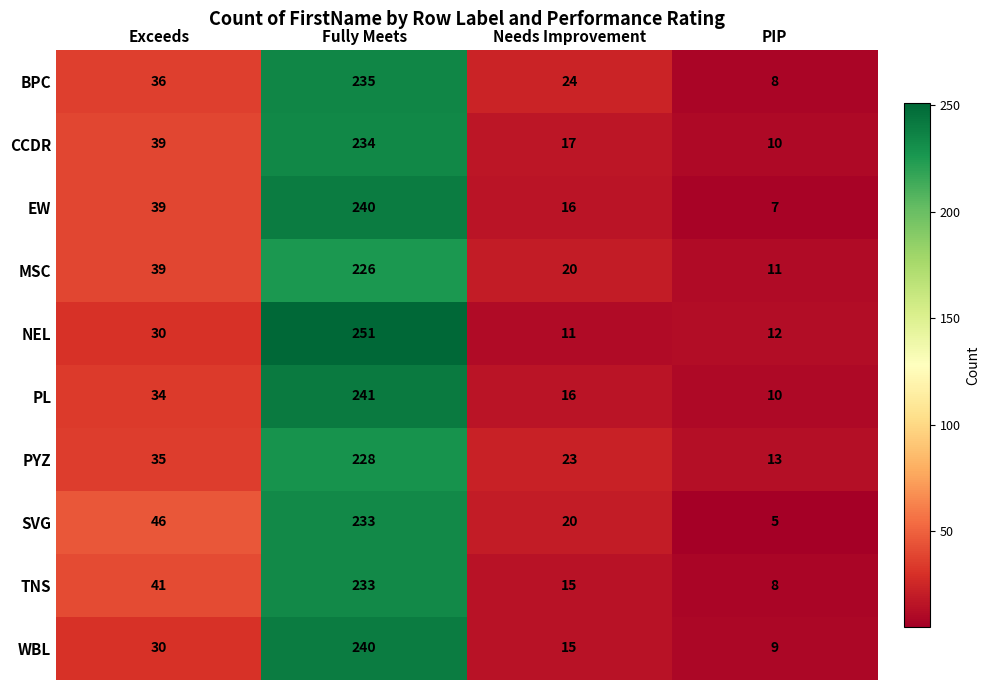

What is the highest value of the EW series?

240